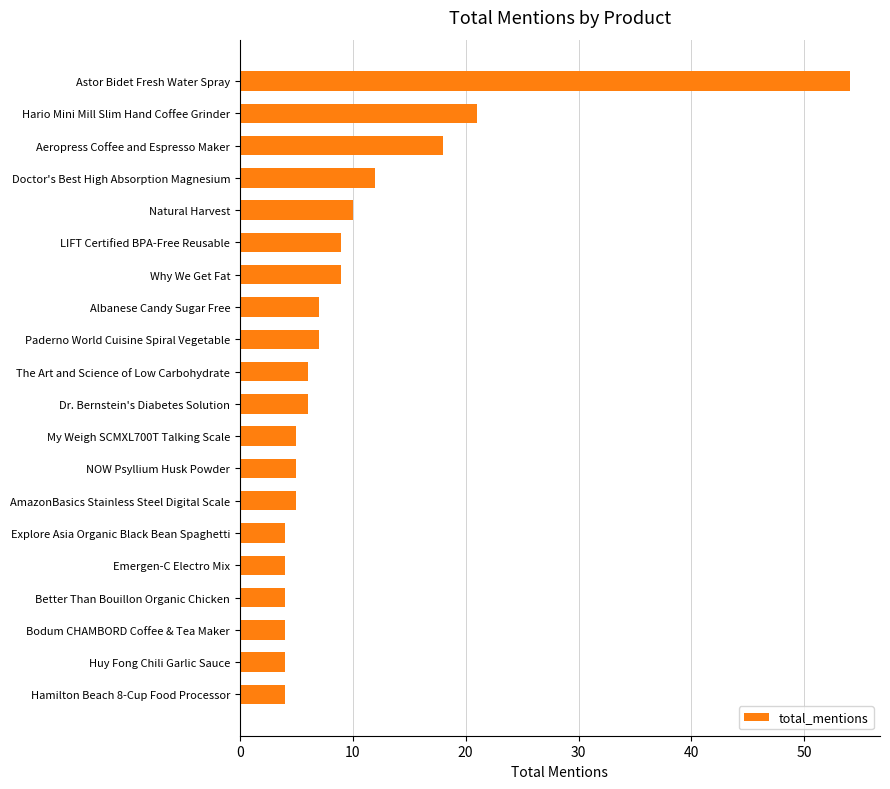

What is the label of the 10th bar from the bottom?

Dr. Bernstein's Diabetes Solution